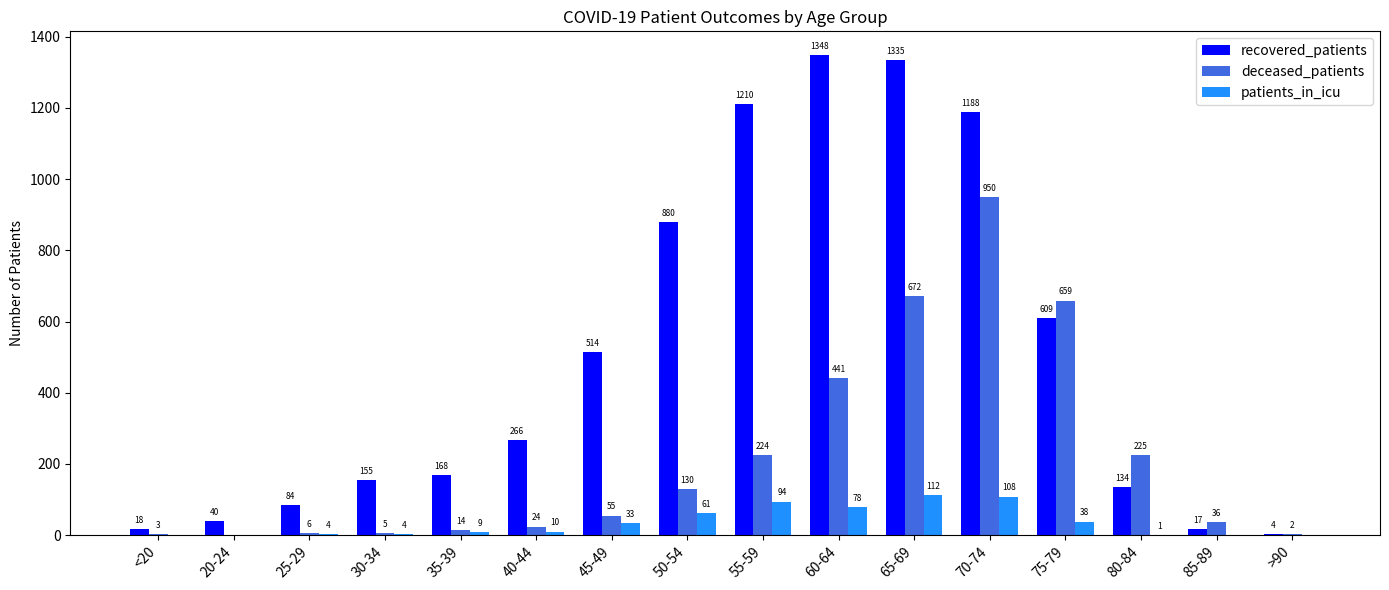

At which label does patients_in_icu reach its peak?

65-69